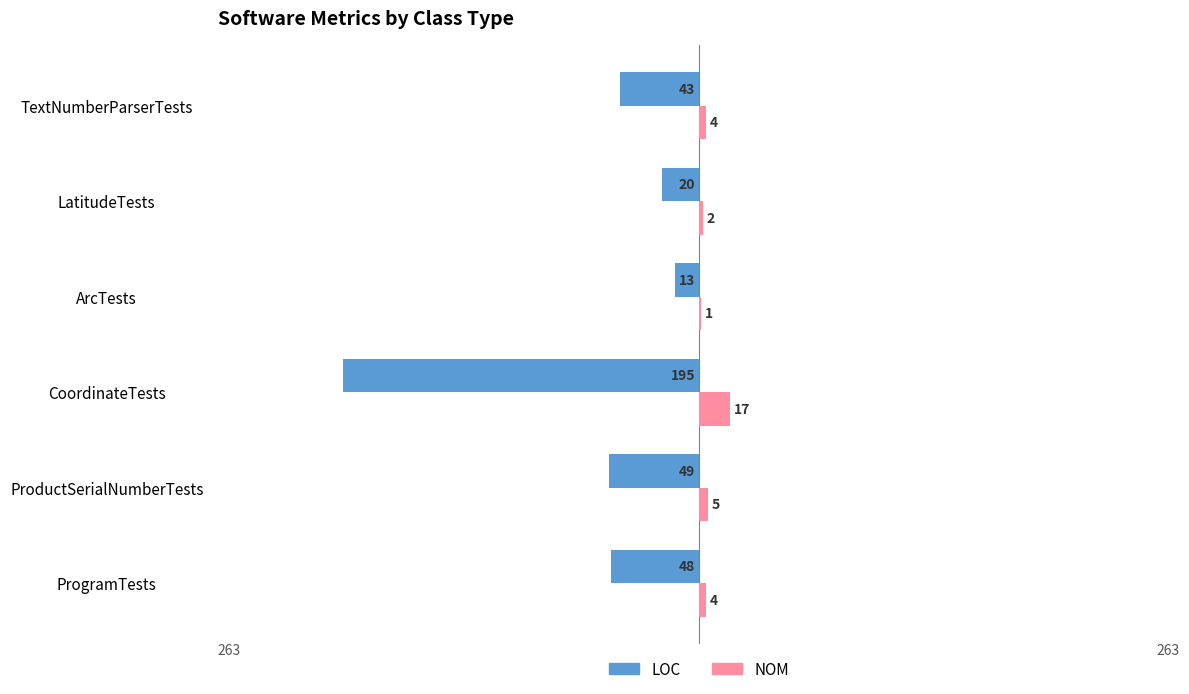

What are all the series names shown in the legend?

LOC, NOM